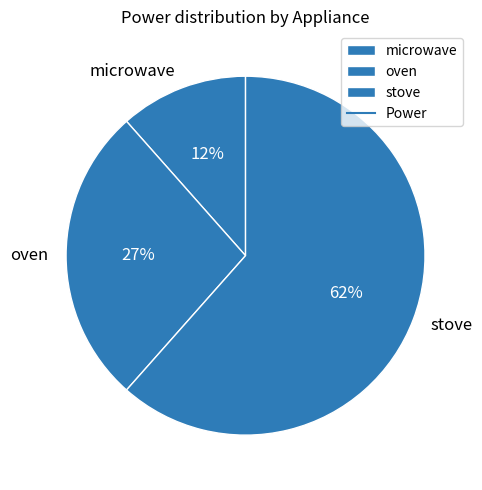

Rank the categories by value from lowest to highest.

microwave, oven, stove